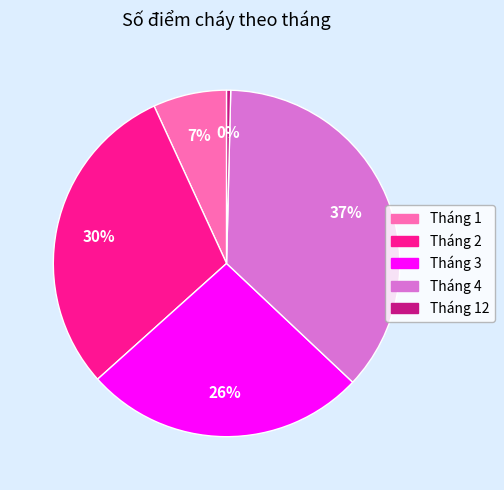

Is Tháng 4 the majority of the pie?

No